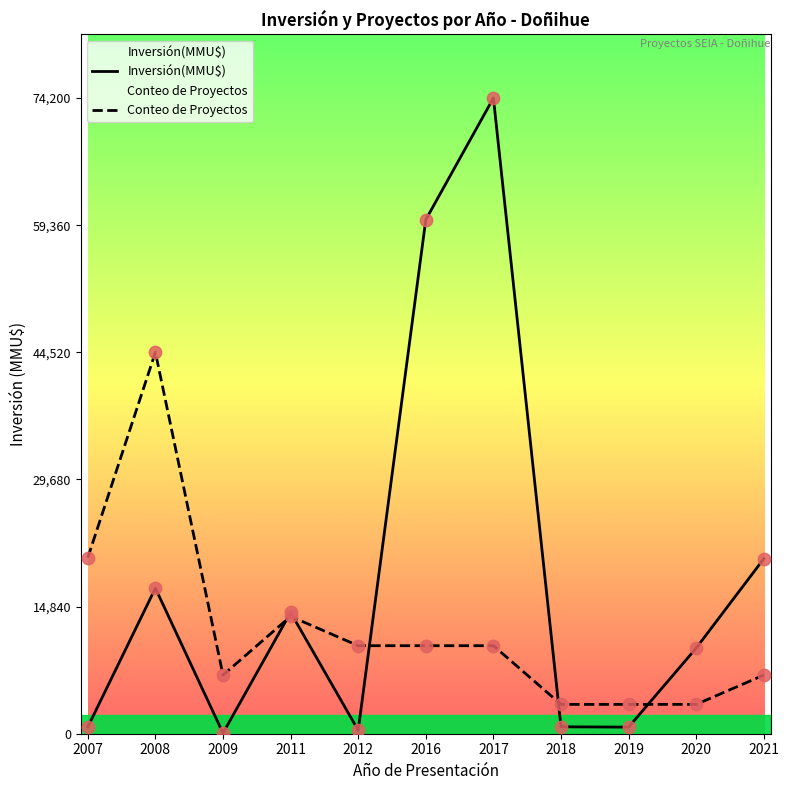

What is the total value across all series at 2008?

61510.0